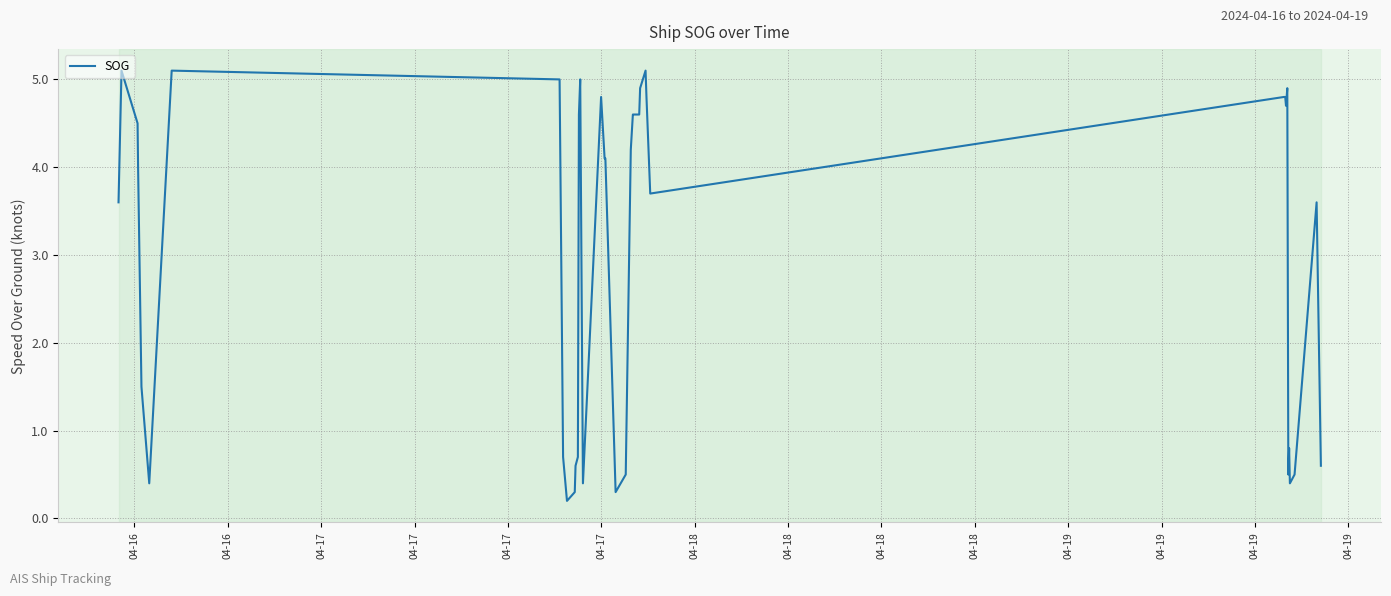

What is the difference between the maximum and minimum values?

4.9